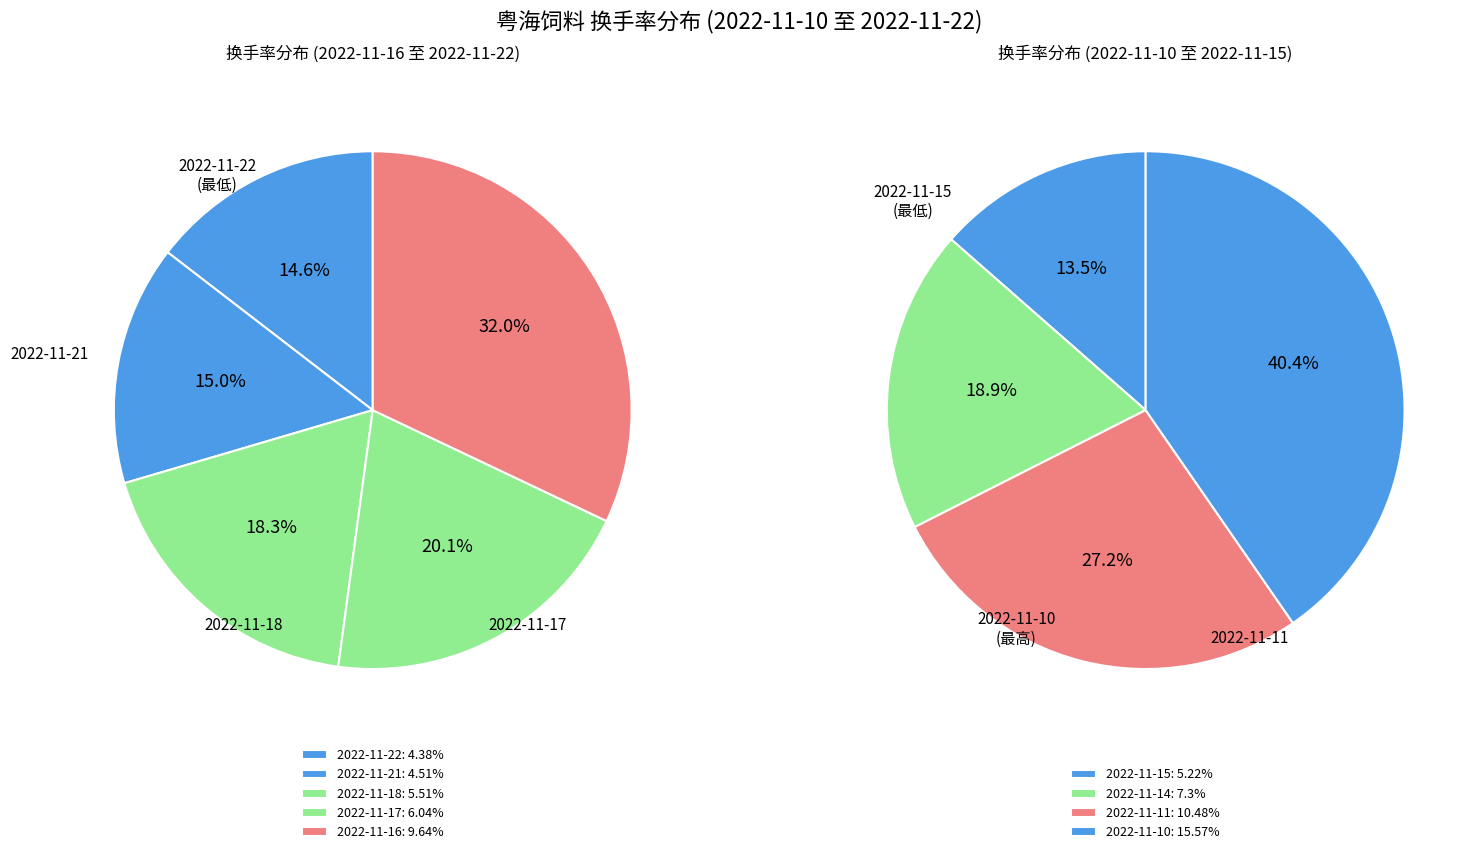

True or false: 2022-11-17 accounts for 9% of the total.

True